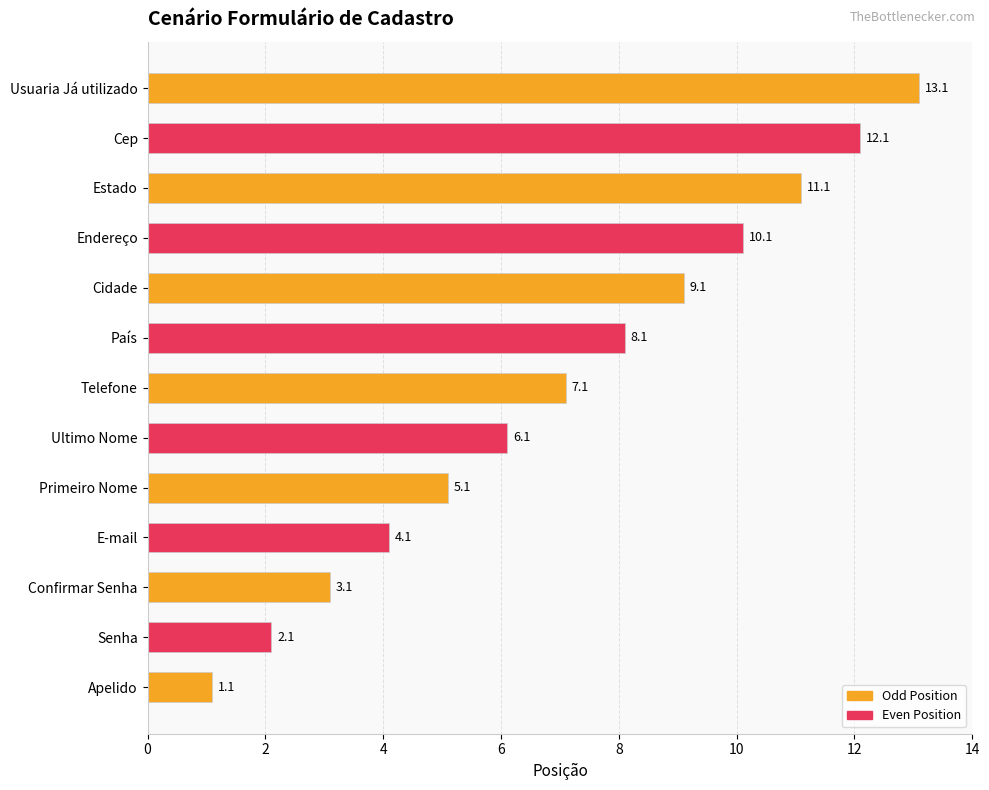

What is the ratio of the value at E-mail to the value at Senha?

2.0